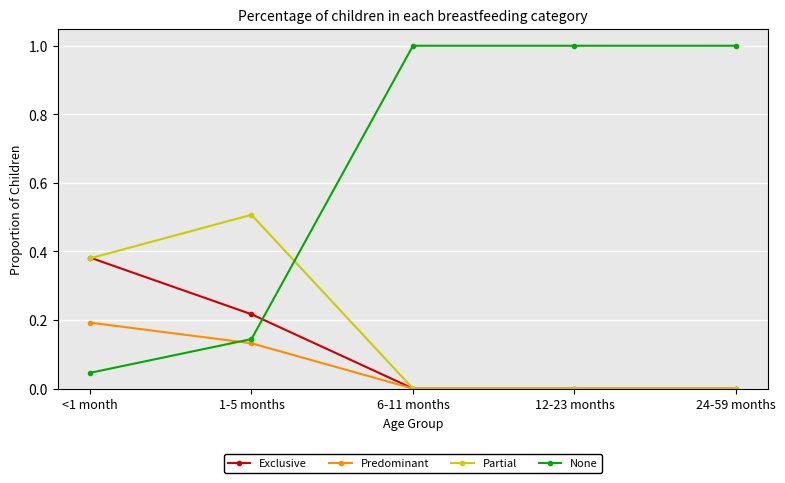

After their last crossing, which series has the higher values: Predominant or None?

None